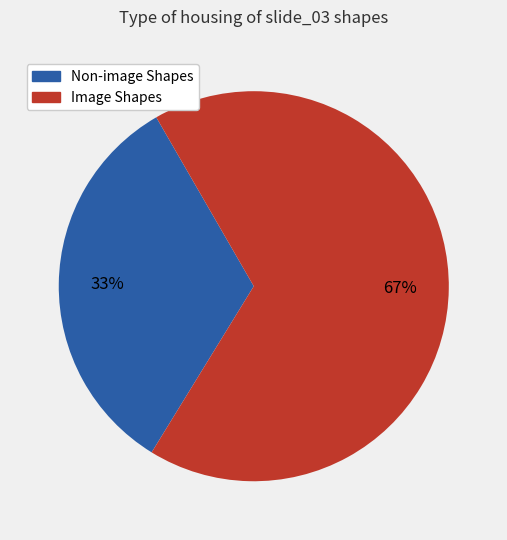

Is there any slice that represents more than half of the pie?

Yes